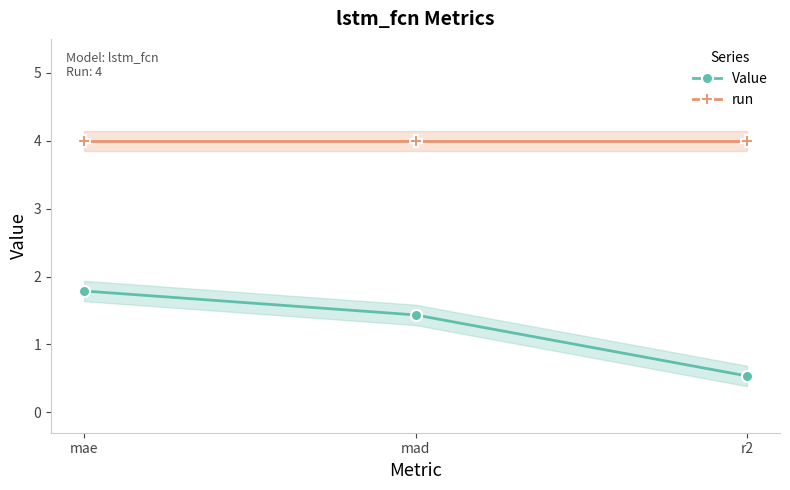

How many lines are shown in the chart?

2